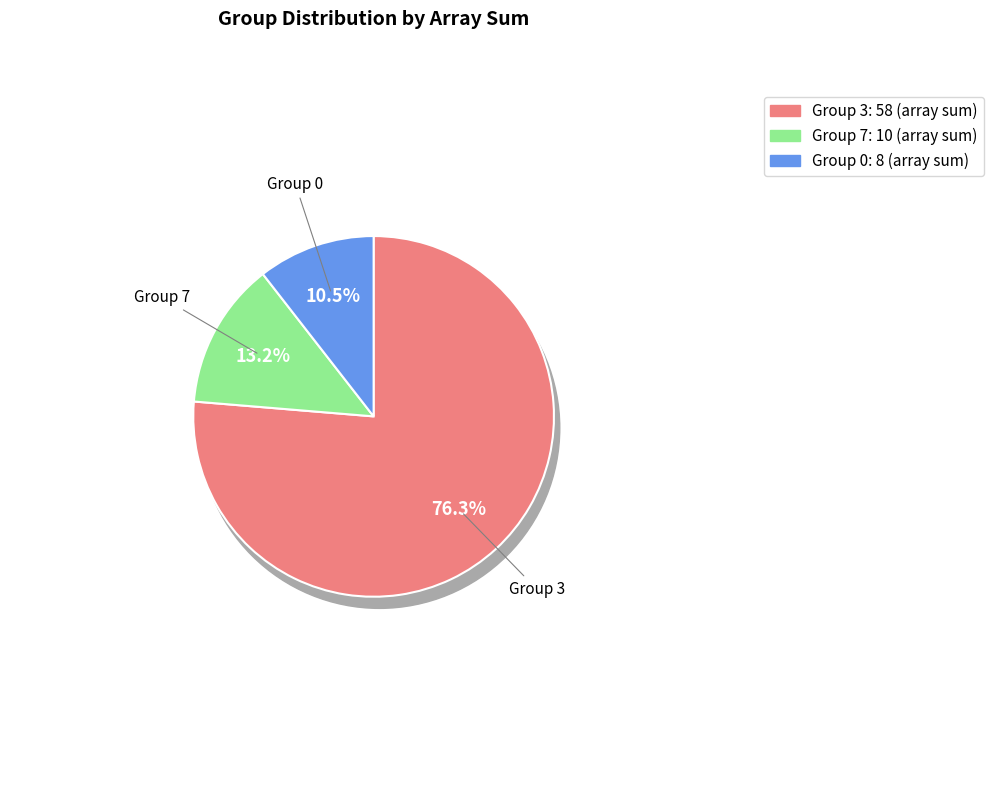

True or false: 2 accounts for 64% of the total.

False